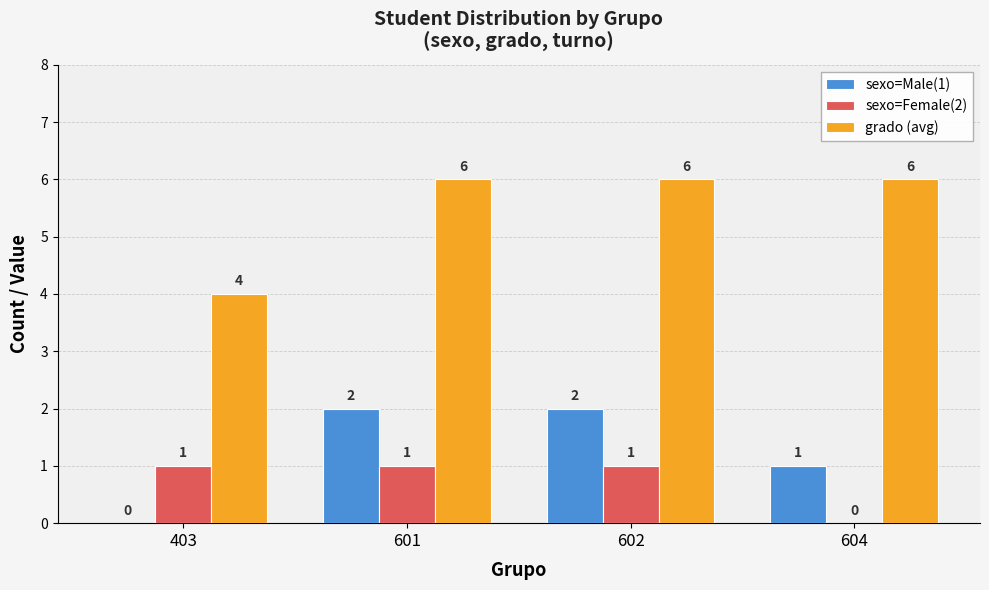

The value of sexo=Female(2) at 403 is 1. True or false?

True